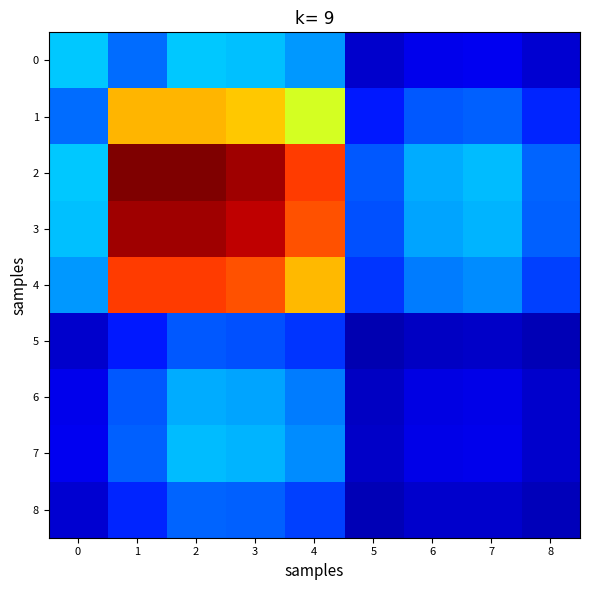

What is the total value across all series at 0?

1.8